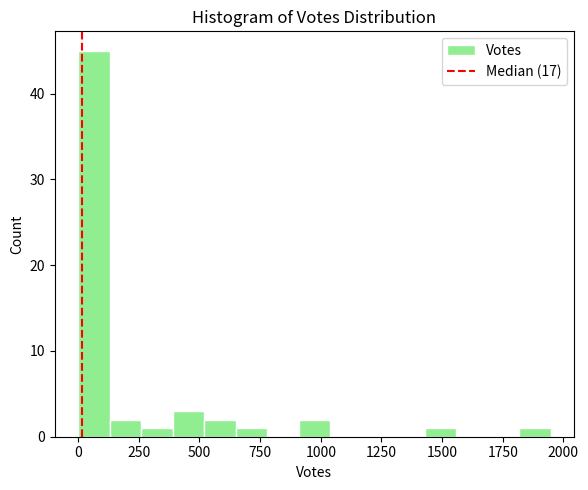

Around what value on the x-axis is the tallest bar? Give the approximate position of its centre, as read against the axis.

50